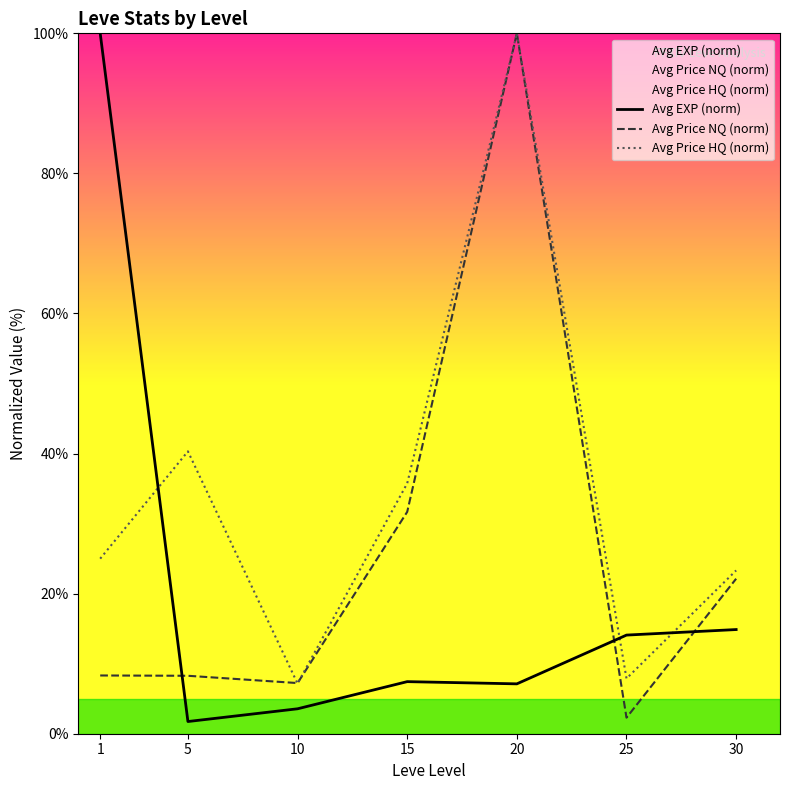

In Avg Price NQ (norm), how many points are higher than both neighbors (excluding endpoints)?

1